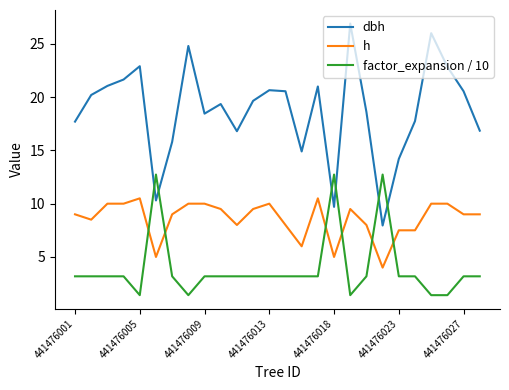

True or false: dbh and h intersect in this chart.

False